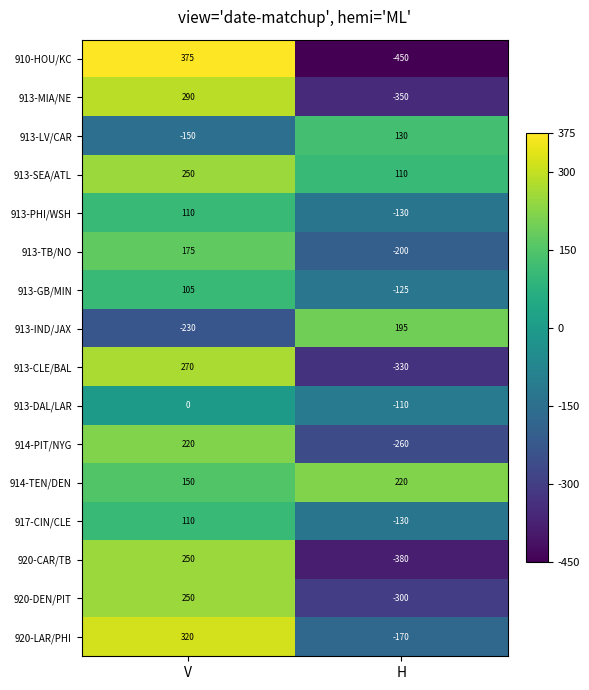

Rank the categories by 913-DAL/LAR value from lowest to highest.

H, V